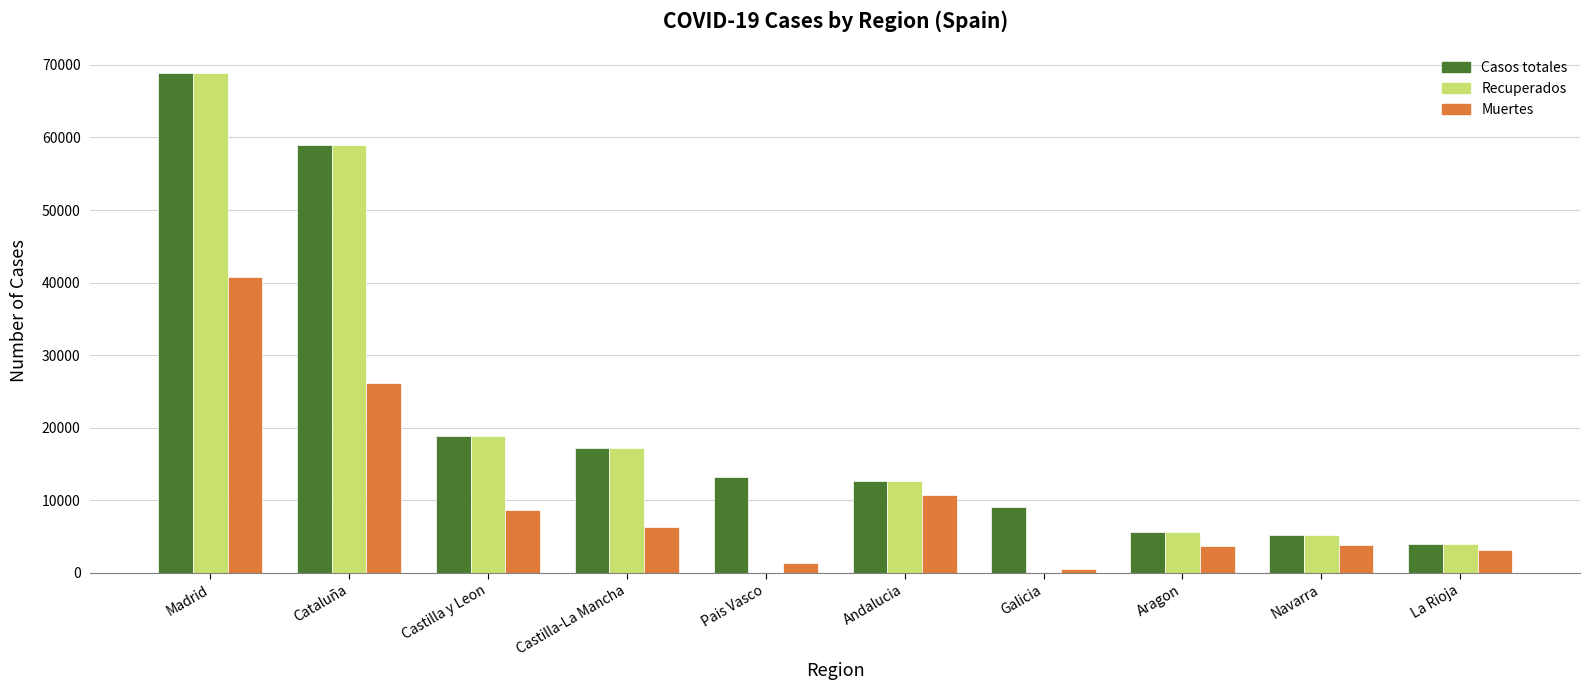

How many groups of bars are there?

10